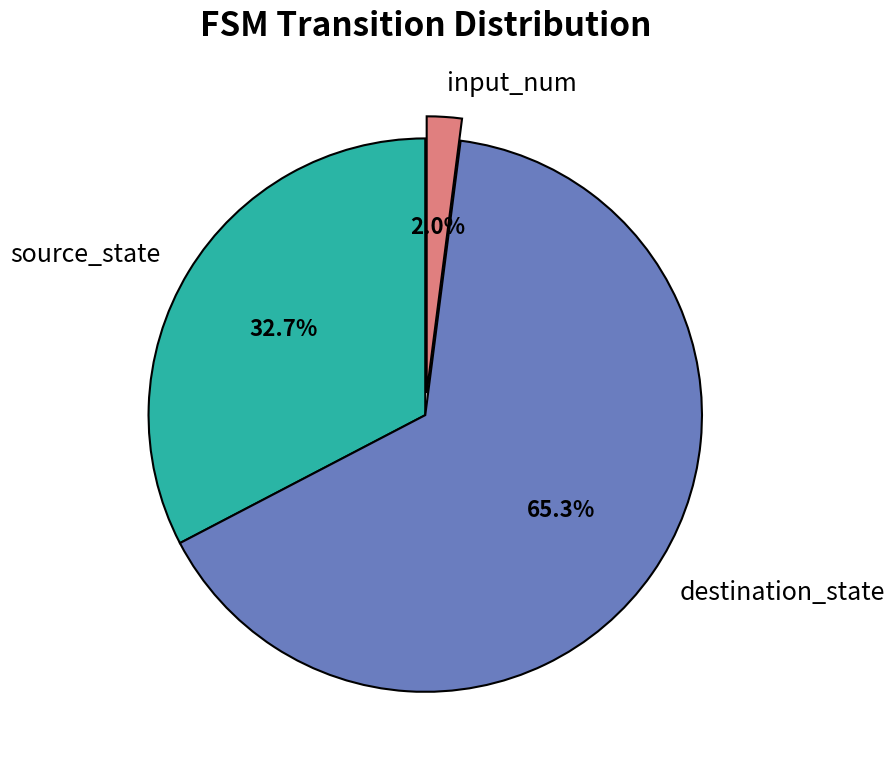

To the nearest percent, what portion does destination_state represent?

65%